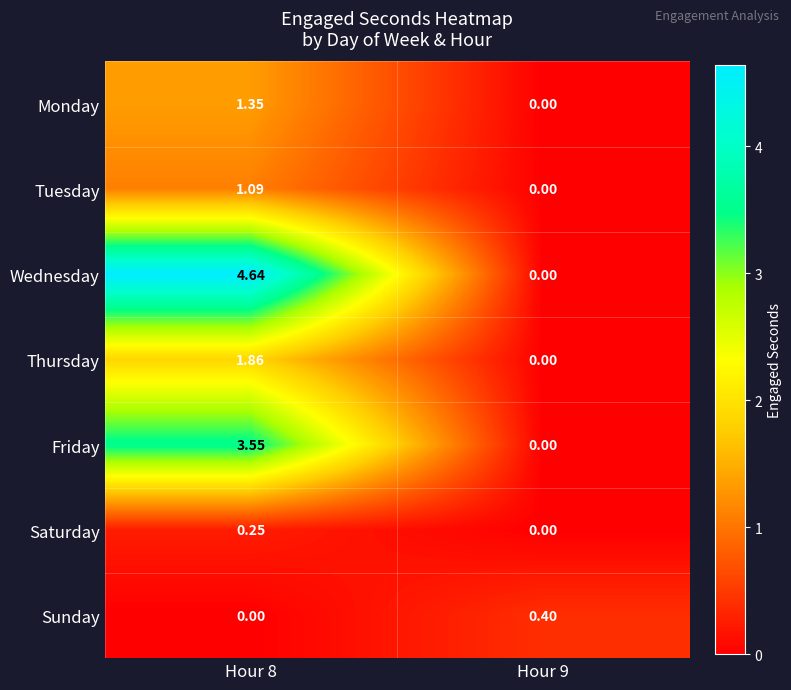

Which series has the largest total across all categories?

Wednesday